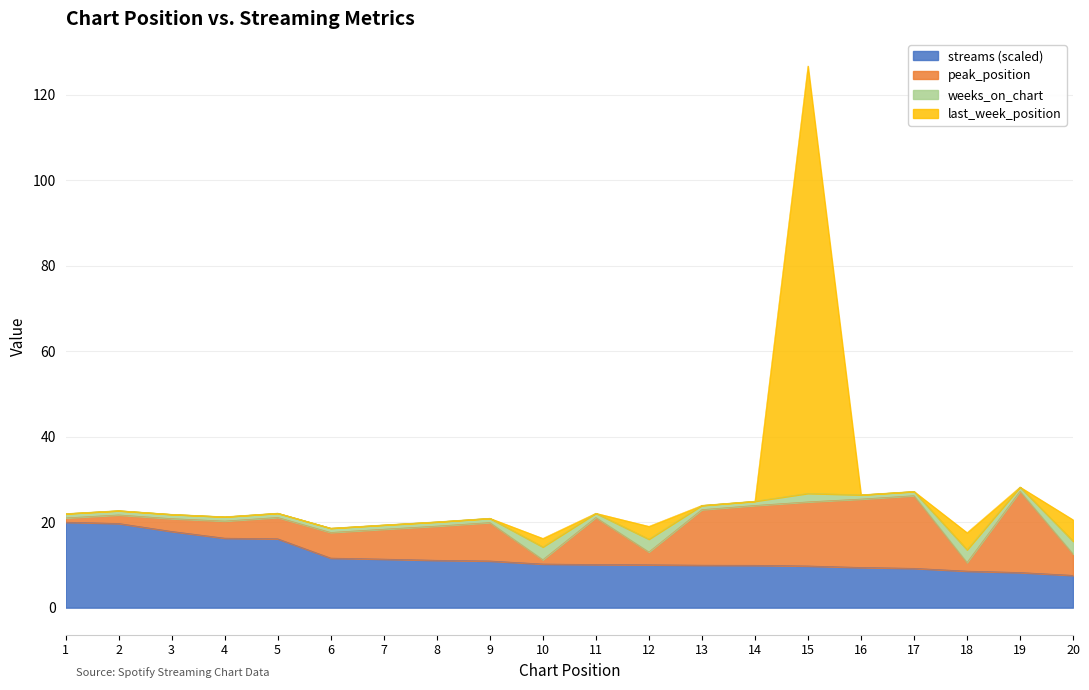

Is the value of last_week_position at 6 greater than the value of streams at 1?

No